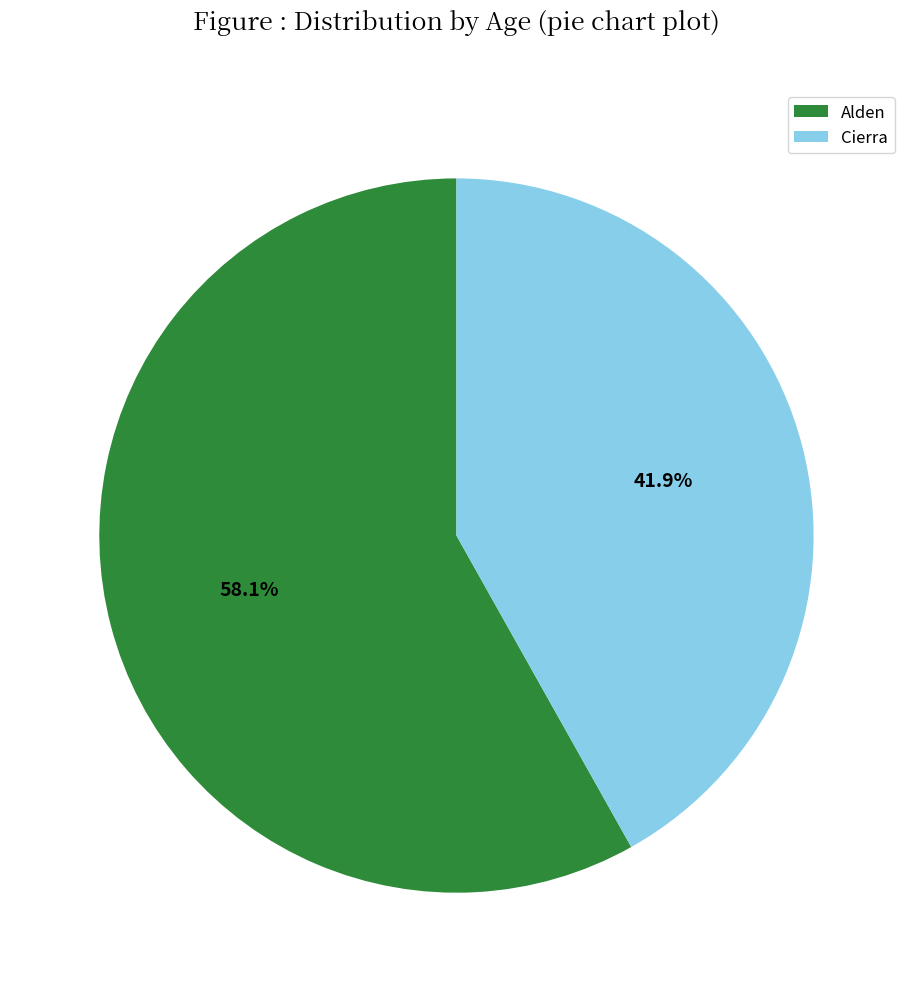

Count the number of slices in the pie.

2